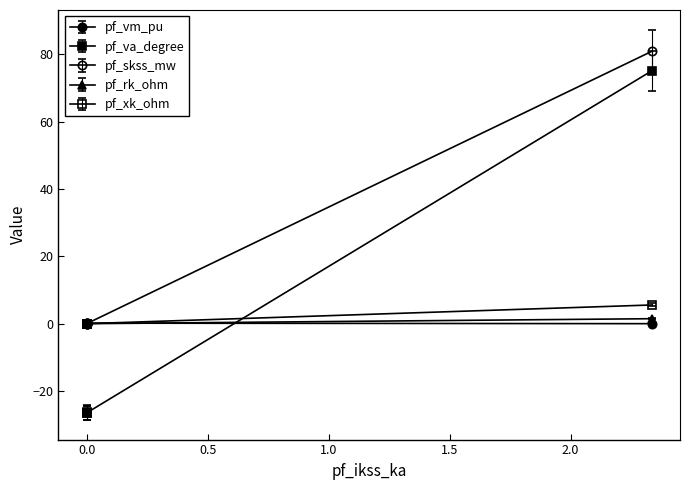

Which series ends up on top after the final intersection of pf_vm_pu and pf_rk_ohm?

pf_rk_ohm